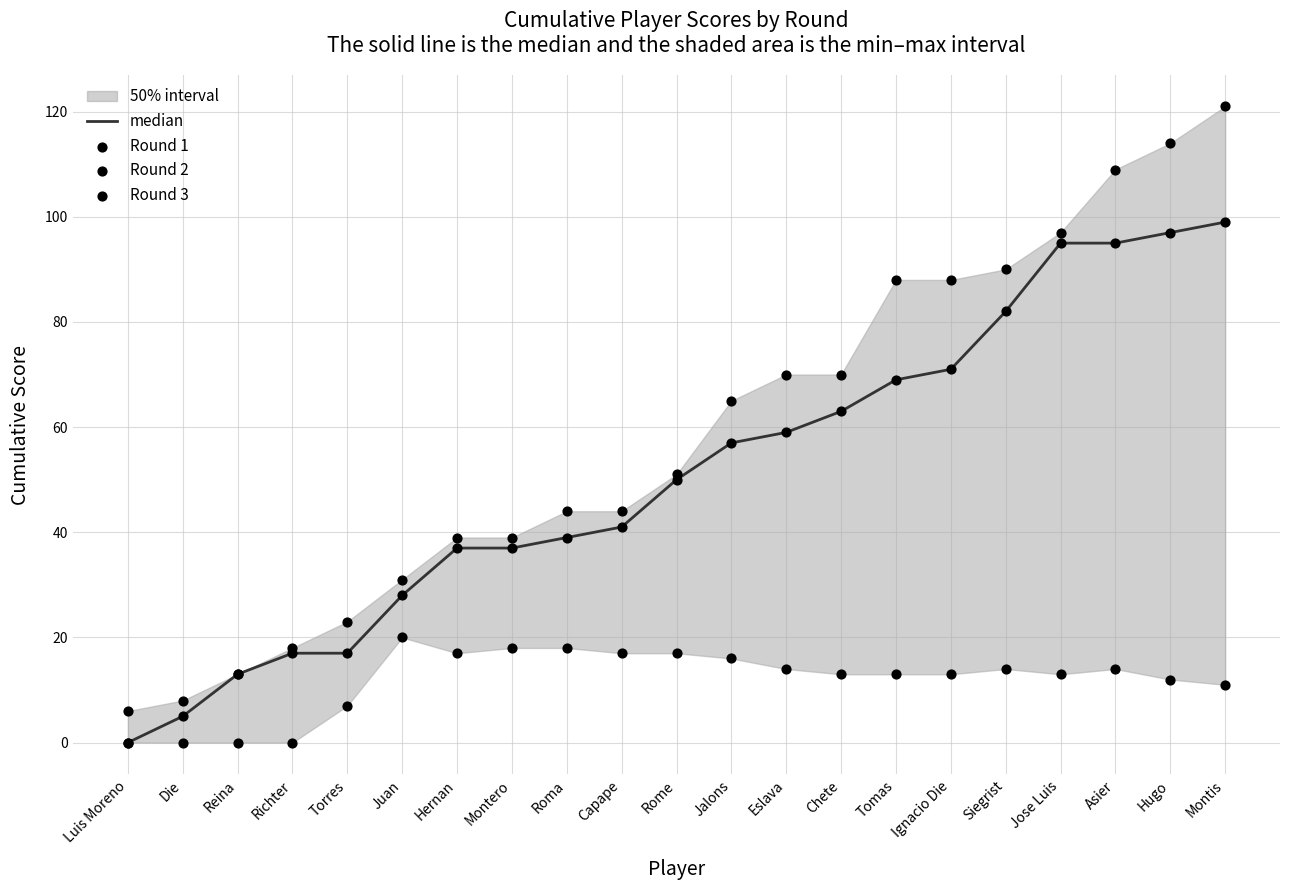

Is the value of Round 1 at Jalons greater than the value of median at Eslava?

Yes